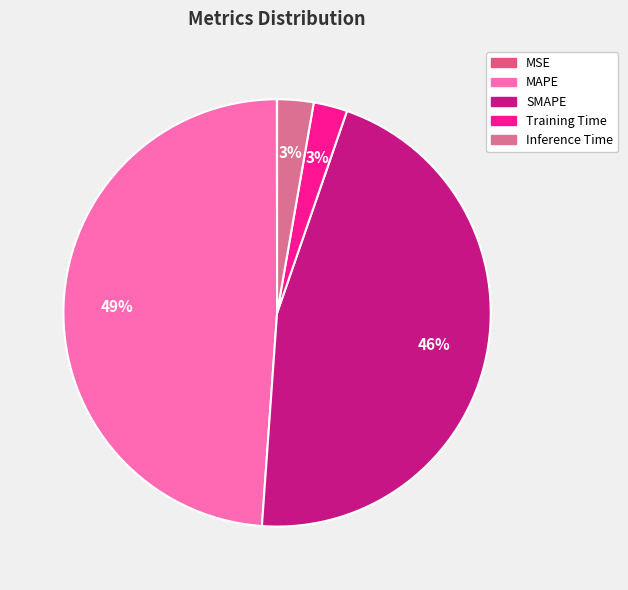

Count the number of slices in the pie.

5